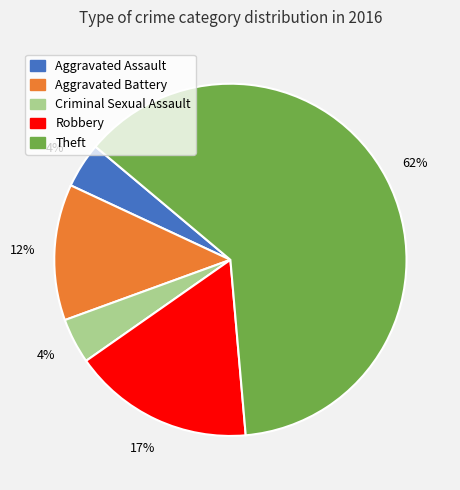

To the nearest percent, what is the average slice percentage?

20%